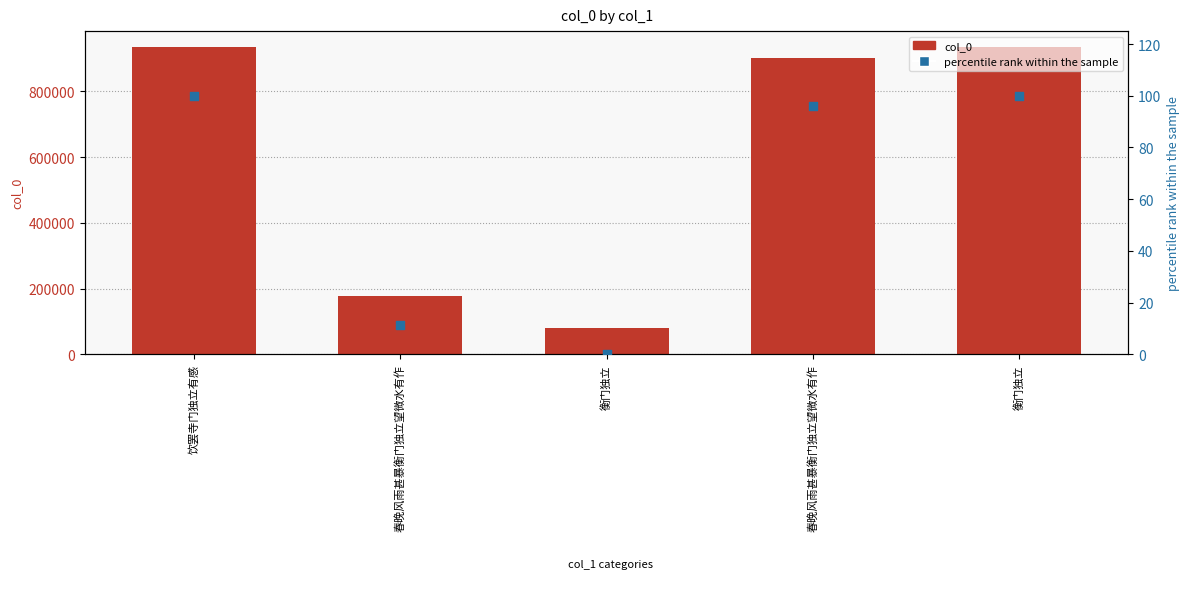

What are all the series names shown in the legend?

col_0, percentile rank within the sample